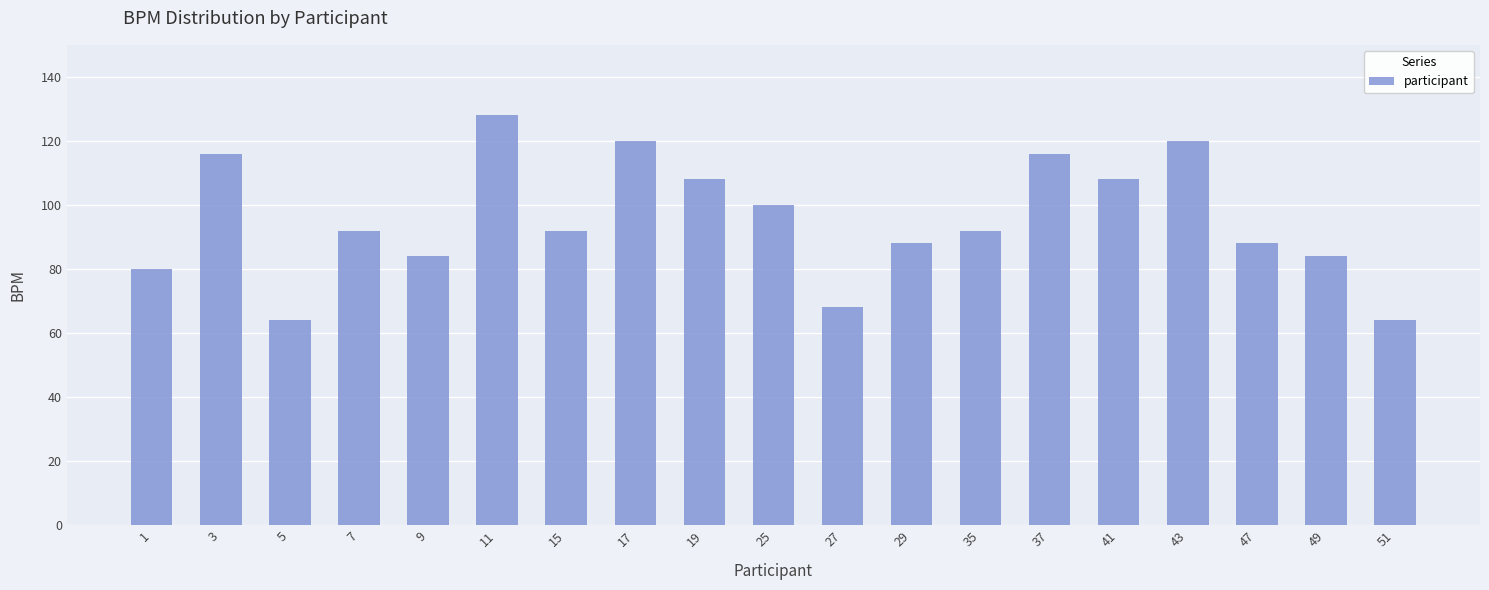

True or false: the data shows 32 at 11.

False